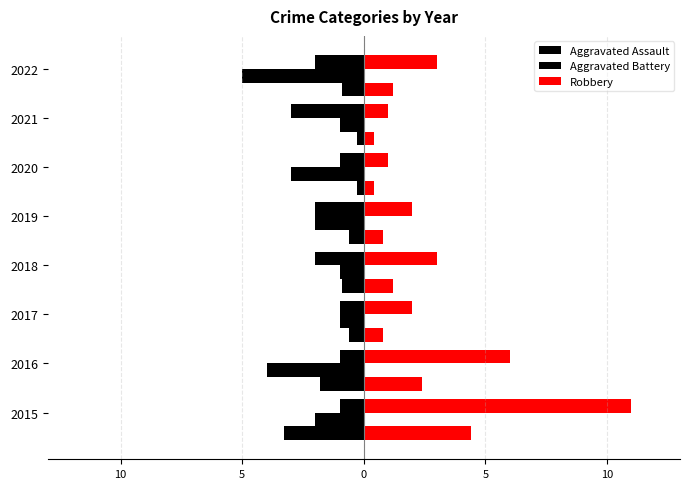

True or false: Robbery has a value of 2 at 2020.

False